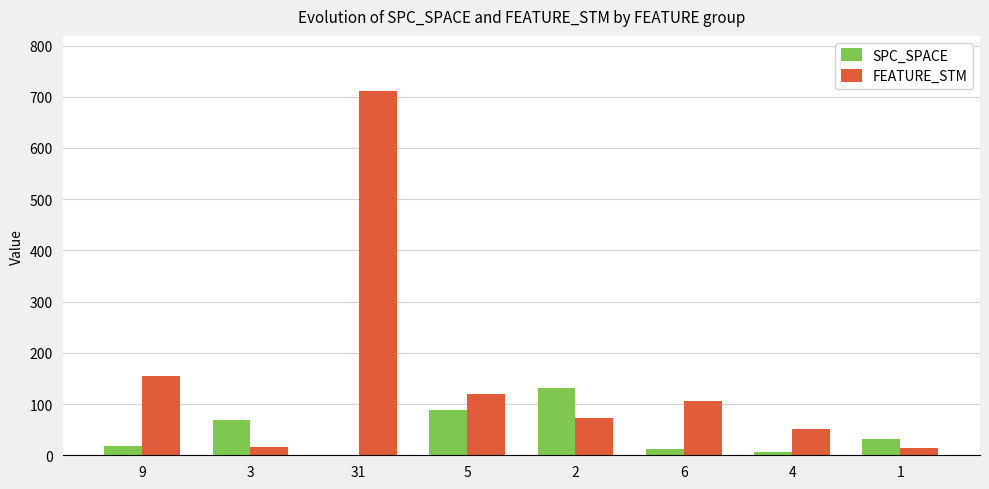

At which label is SPC_SPACE closest to 65?

3